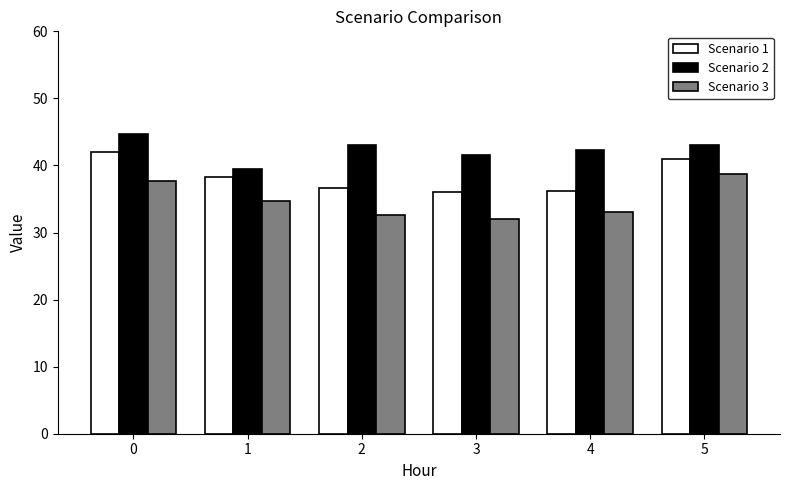

What is the value of the Scenario 3 bar at the 3rd from the left?

32.5